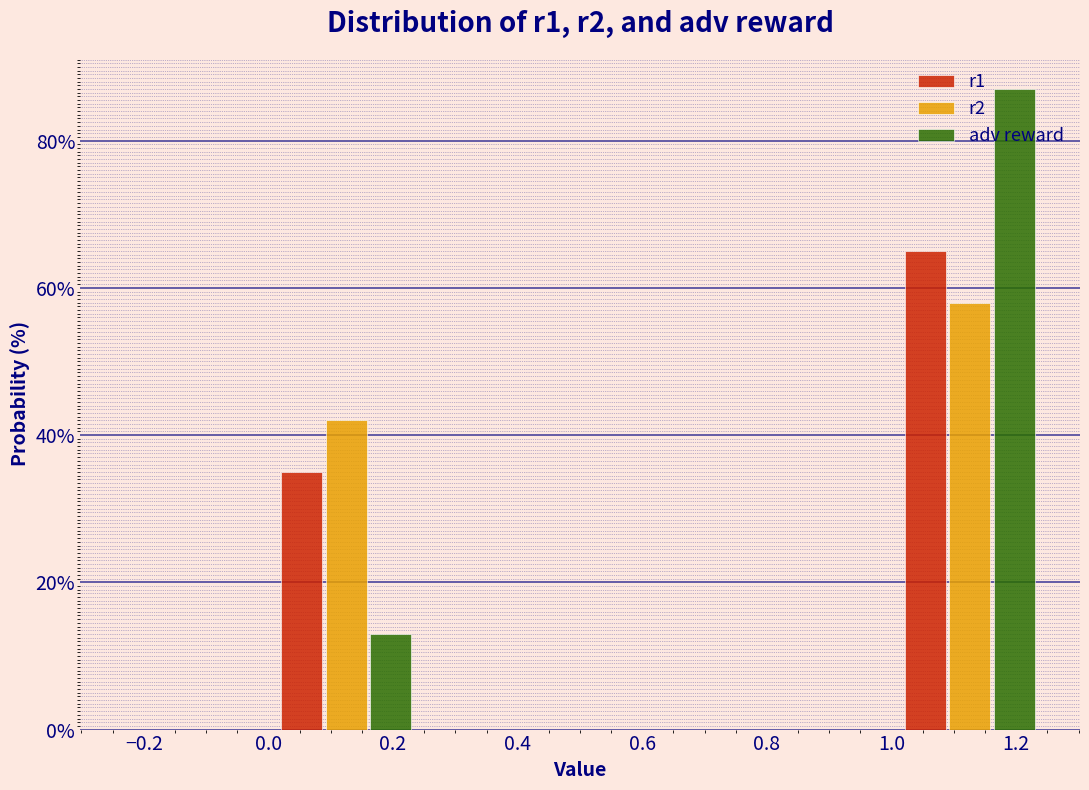

Reading left to right, list every range on the x-axis with the height of the bar of each series over it. The values are not printed on the chart, so give them approximately, as read against the axis.

-0.25 to 0.00: r1=0	r2=0	adv reward=0
0.00 to 0.25: r1=36	r2=42	adv reward=14
0.25 to 0.50: r1=0	r2=0	adv reward=0
0.50 to 0.75: r1=0	r2=0	adv reward=0
0.75 to 1.00: r1=0	r2=0	adv reward=0
1.00 to 1.25: r1=66	r2=58	adv reward=88